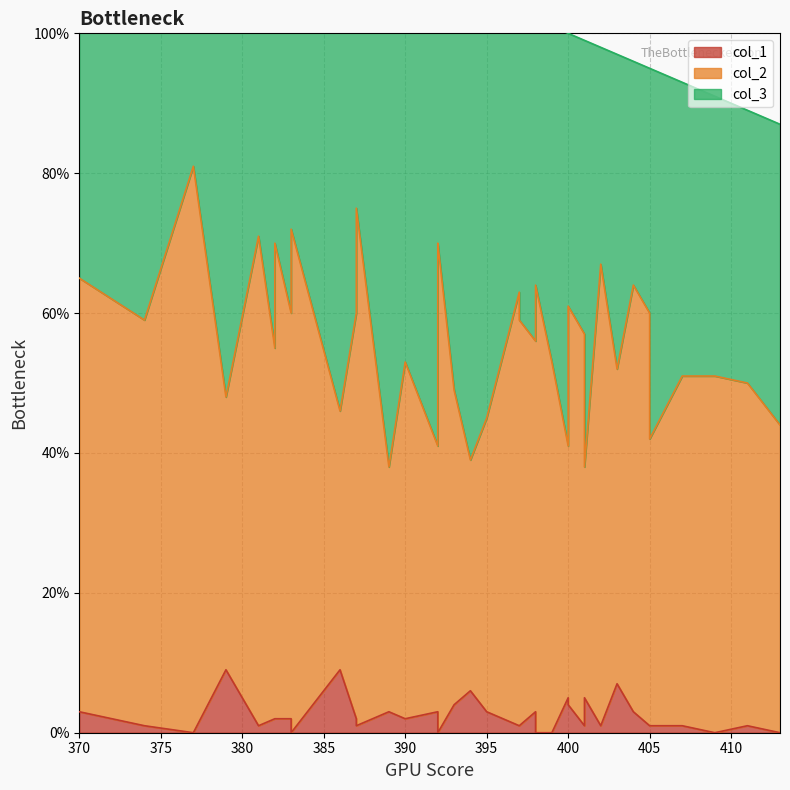

How many distinct data groups are displayed?

3